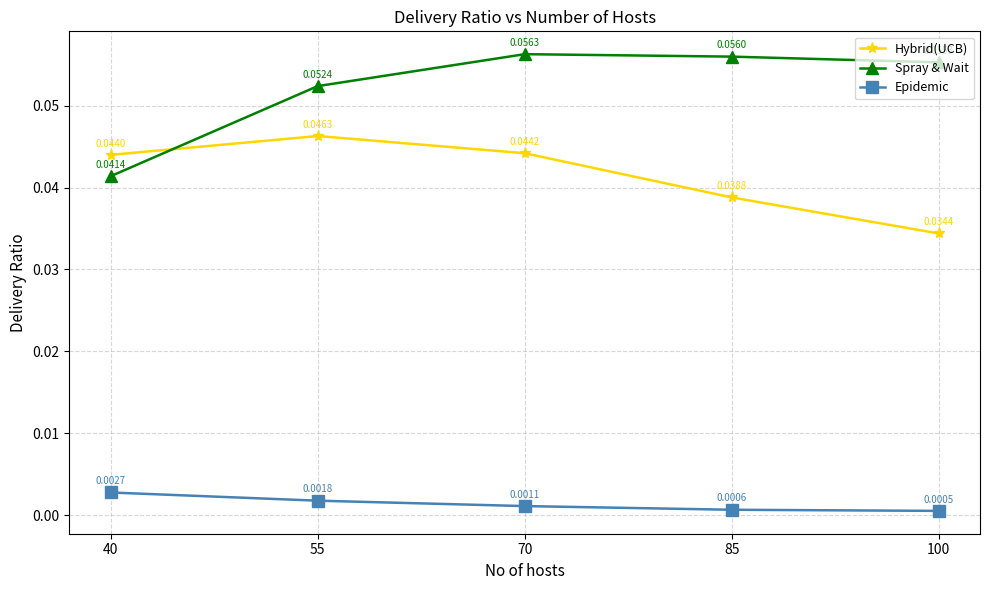

How many intersections are there between Hybrid(UCB) and Spray & Wait?

1